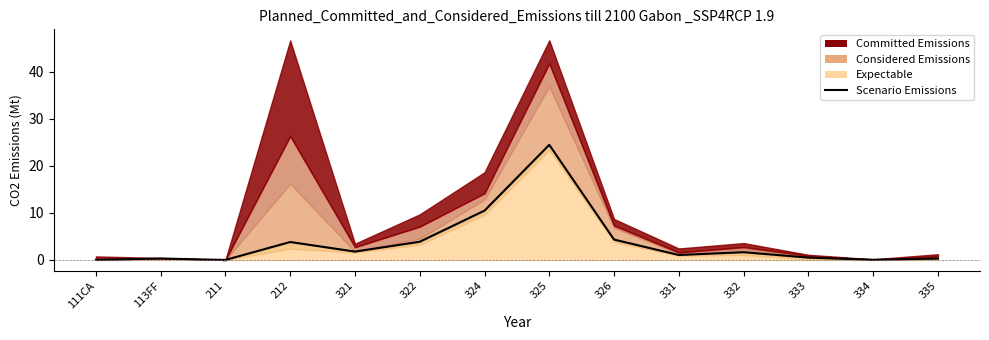

What is the difference between the maximum and second lowest values?

24.5